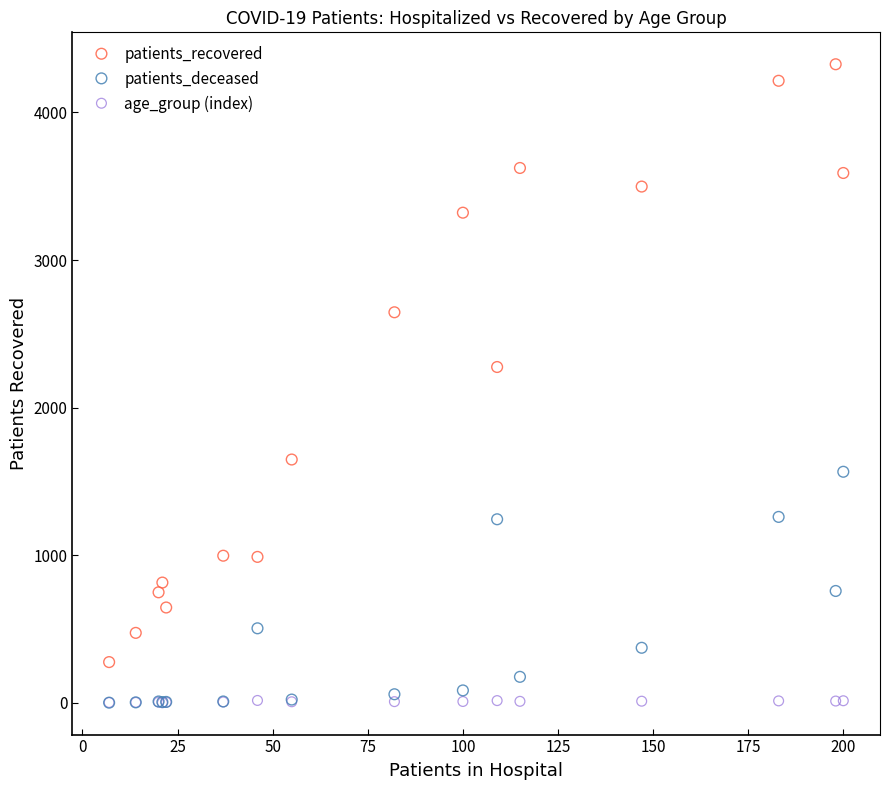

Which series has the widest spread of Y values?

patients_recovered